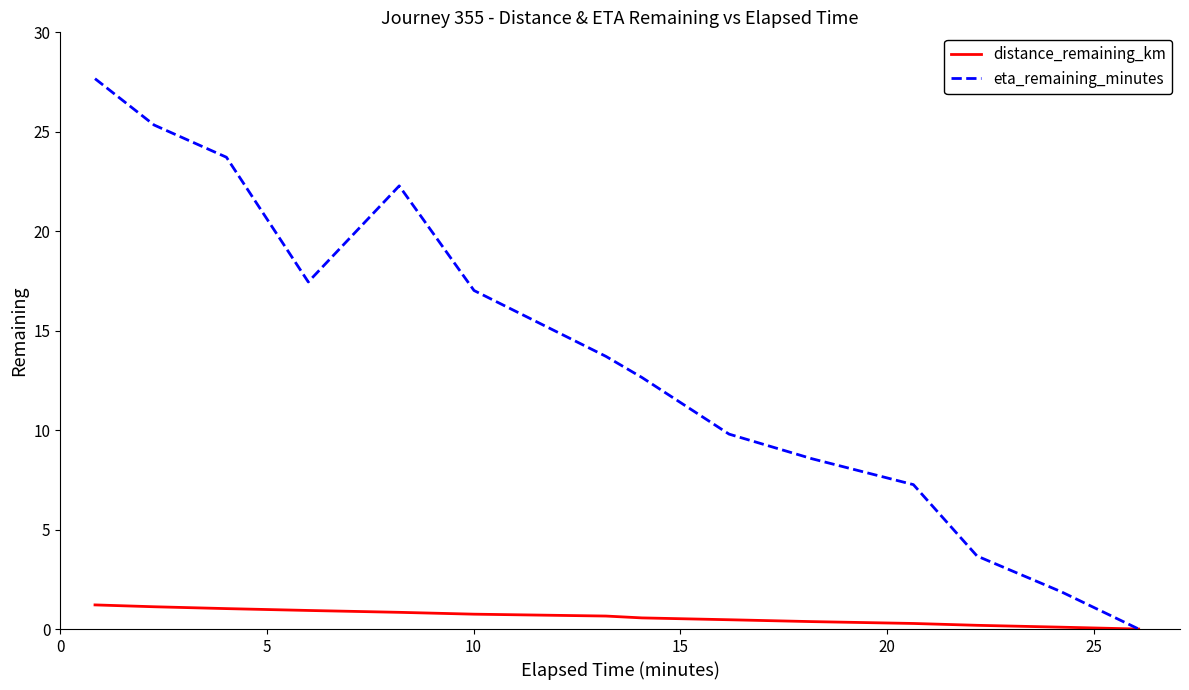

Which series has the largest total across all categories?

eta_remaining_minutes